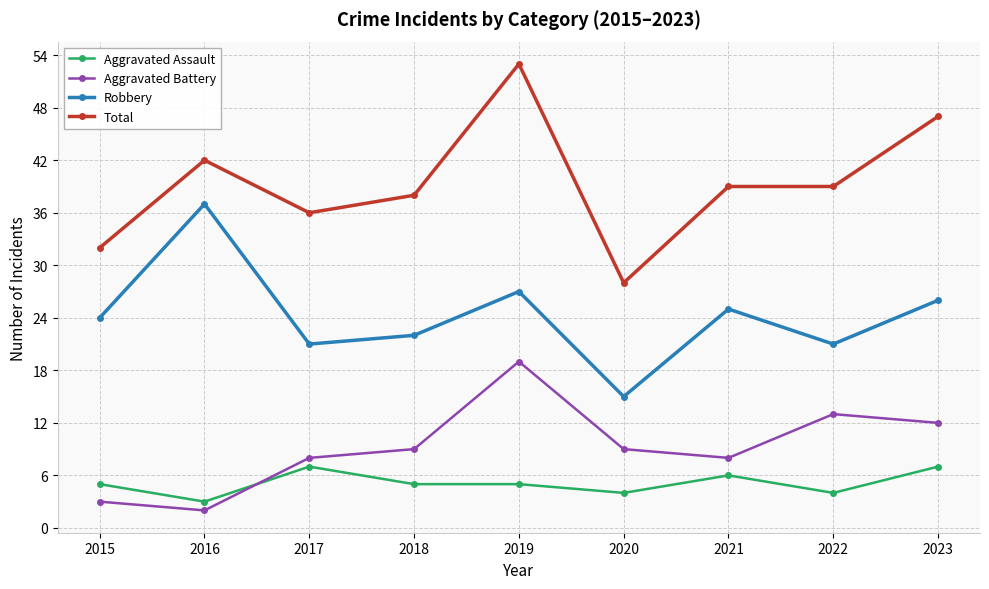

What is the minimum value for Robbery?

15